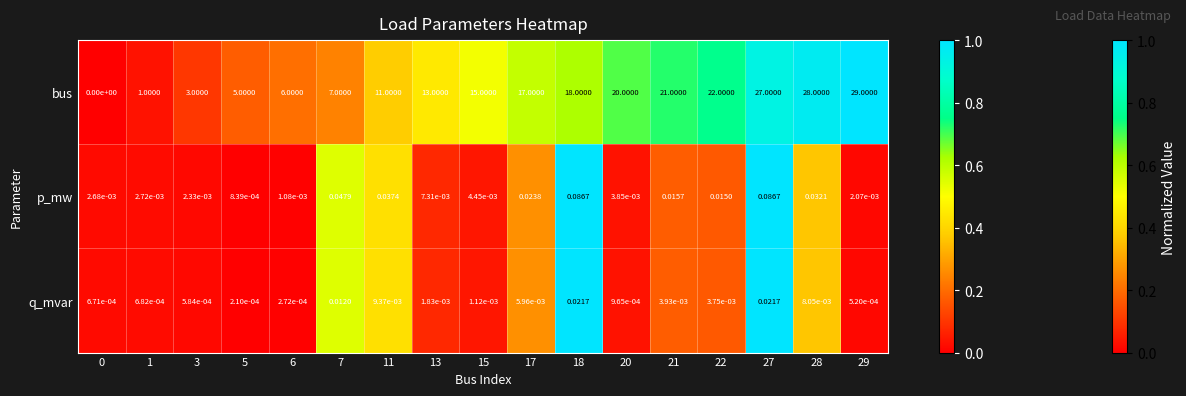

Is the value of bus at 18 greater than the value of p_mw at 20?

Yes